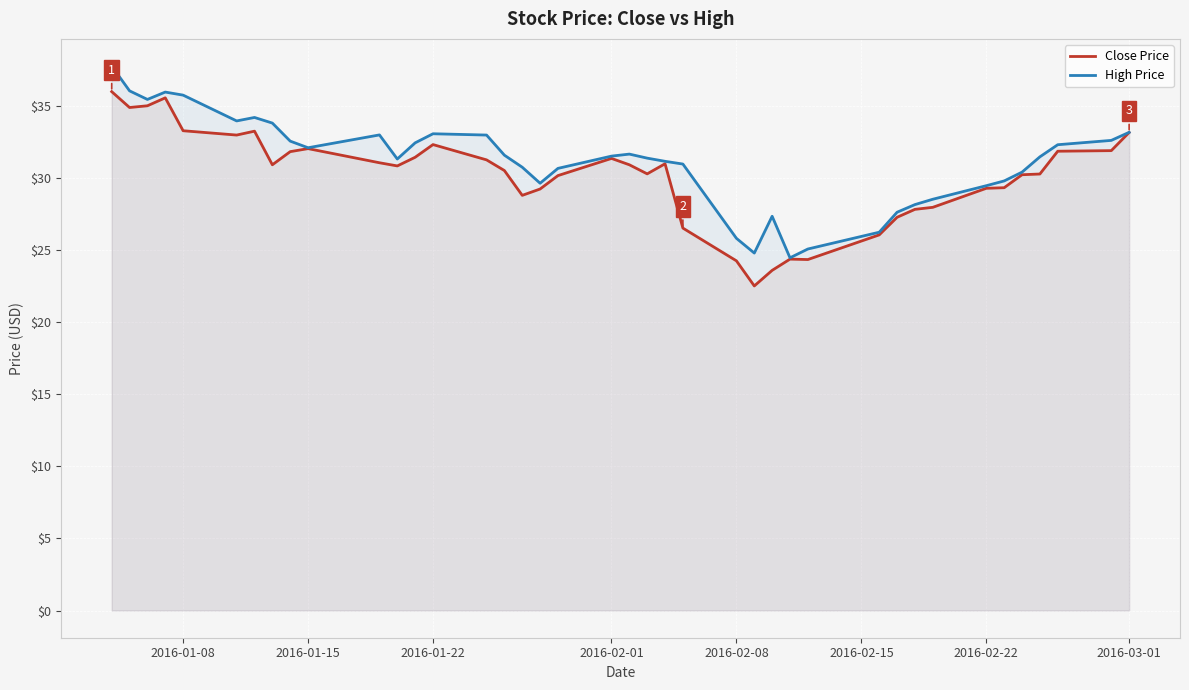

What is the difference between the second highest and minimum values in the Close Price series?

13.0